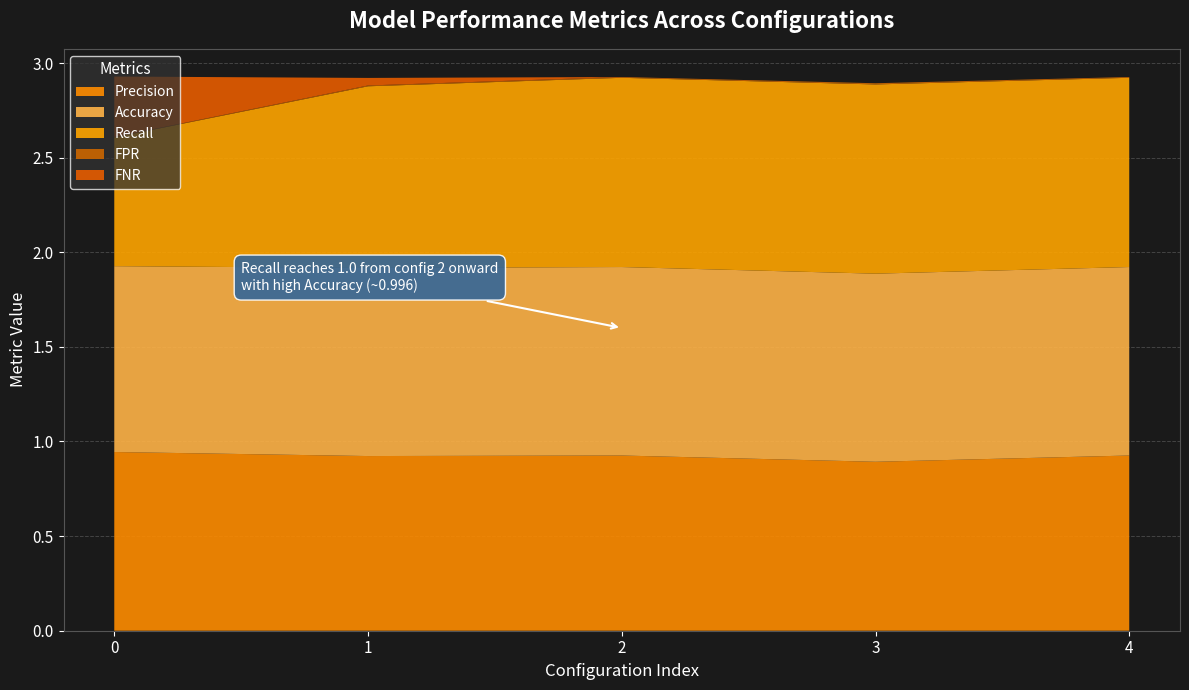

Reading left to right, extract all data points from this chart.

Precision: 0.9	0.9	0.9	0.9	0.9
Accuracy: 1.0	1.0	1.0	1.0	1.0
Recall: 0.7	1.0	1.0	1.0	1.0
FPR: 0.0	0.0	0.0	0.0	0.0
FNR: 0.3	0.0	0.0	0.0	0.0